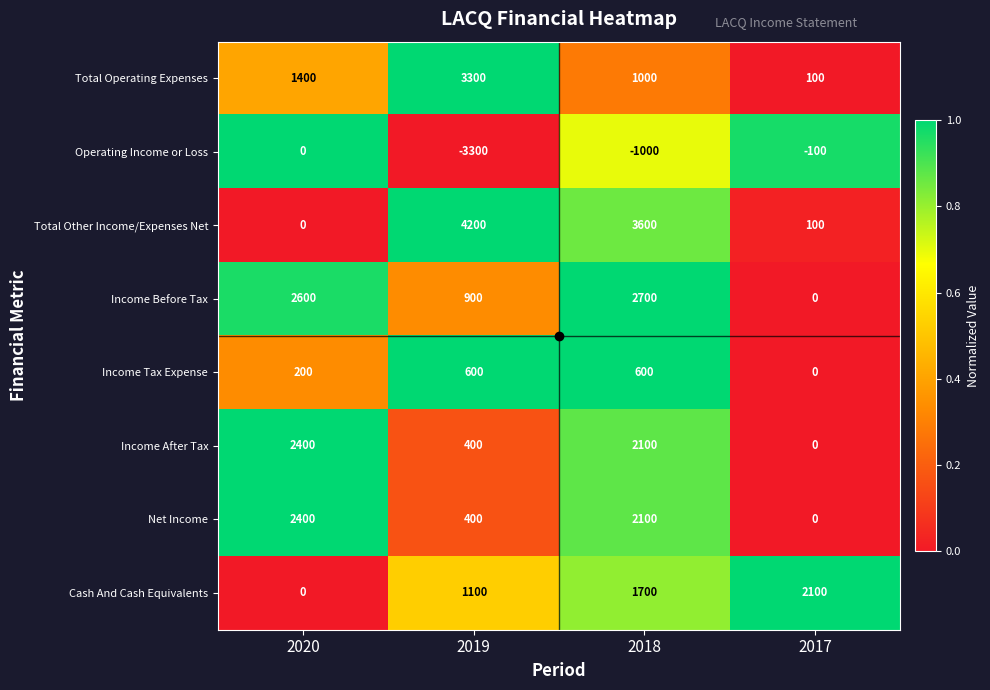

Rank the categories by Net Income value from highest to lowest.

2020, 2018, 2019, 2017